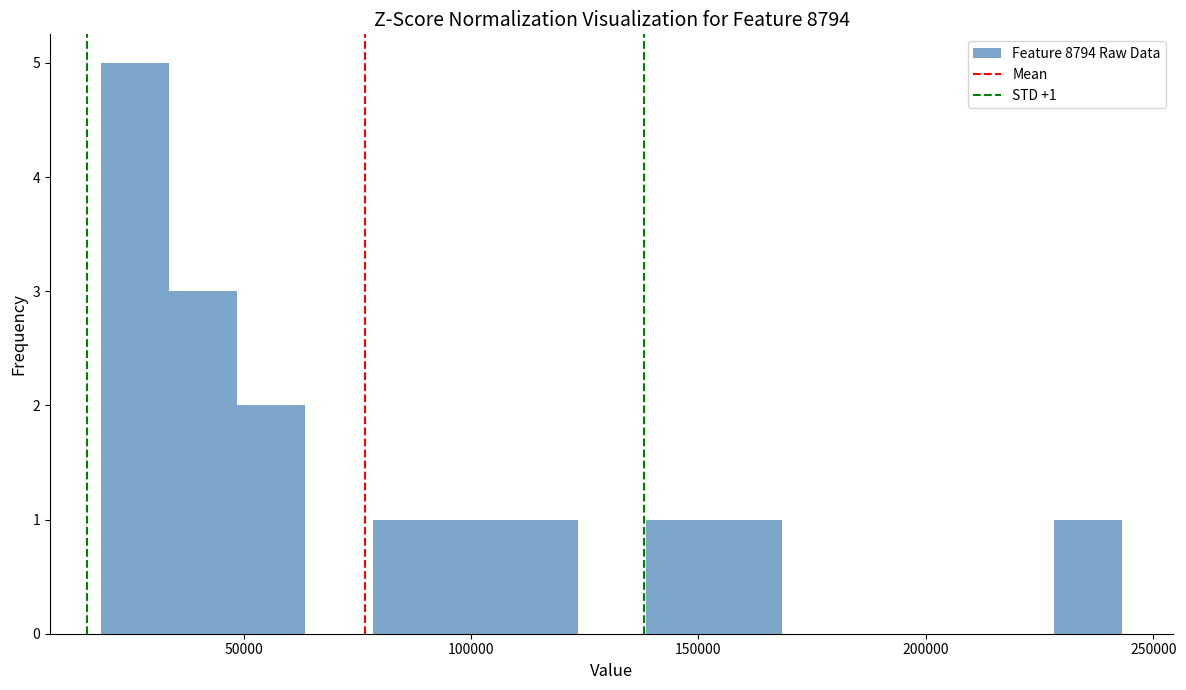

Around what value on the x-axis is the tallest bar? Give the approximate position of its centre, as read against the axis.

25000